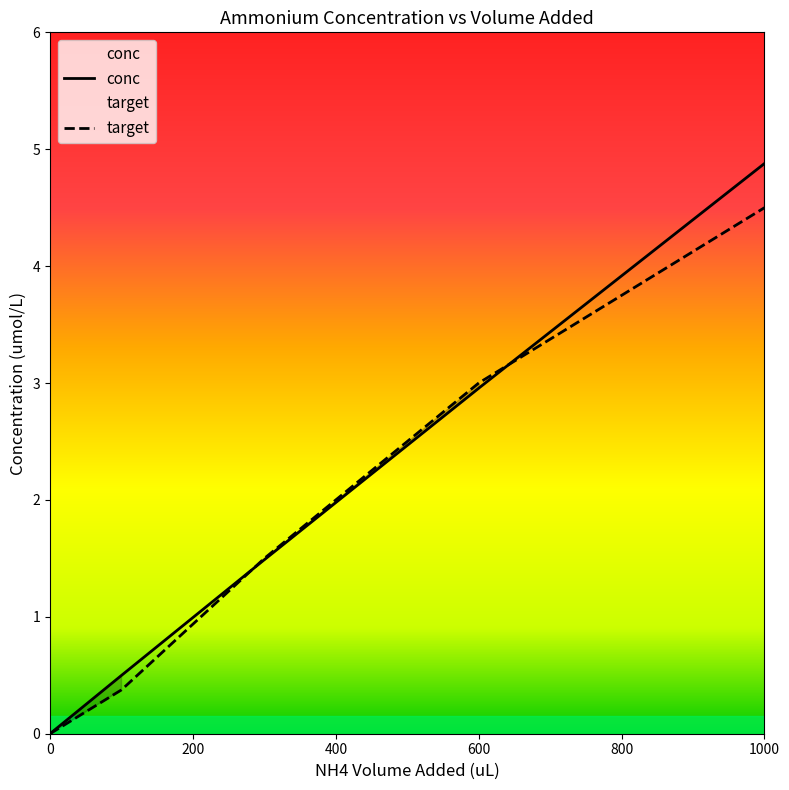

What is the total value across all series at 300?

3.0